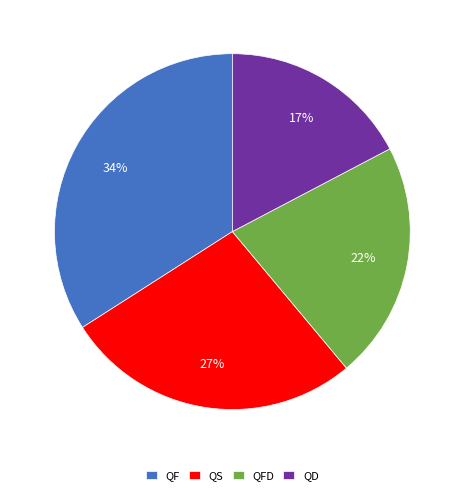

Which category has the biggest portion of the pie?

QF